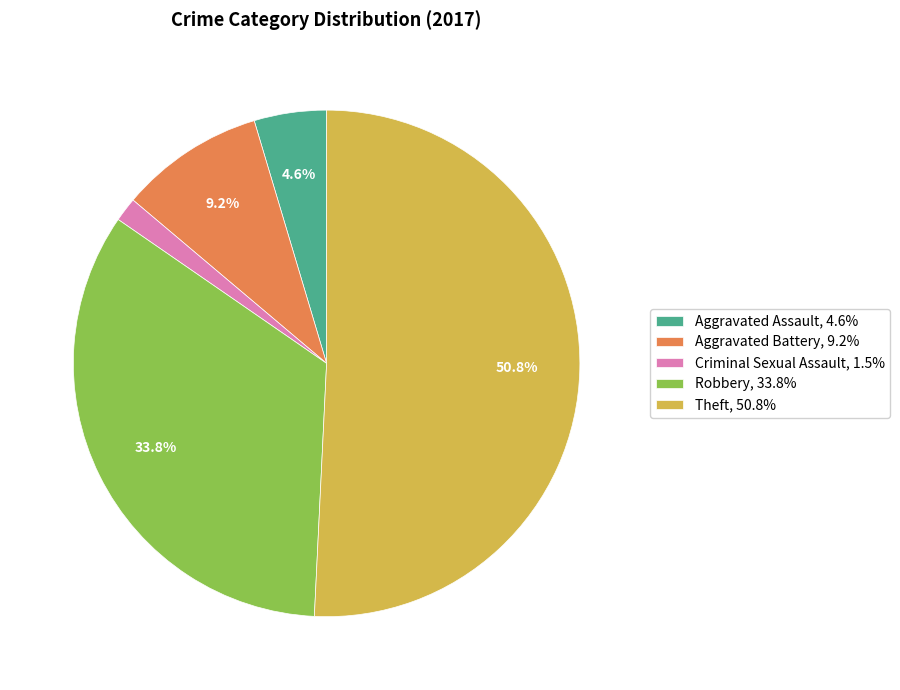

To the nearest percent, what is the difference between the largest and smallest slice percentages?

49%